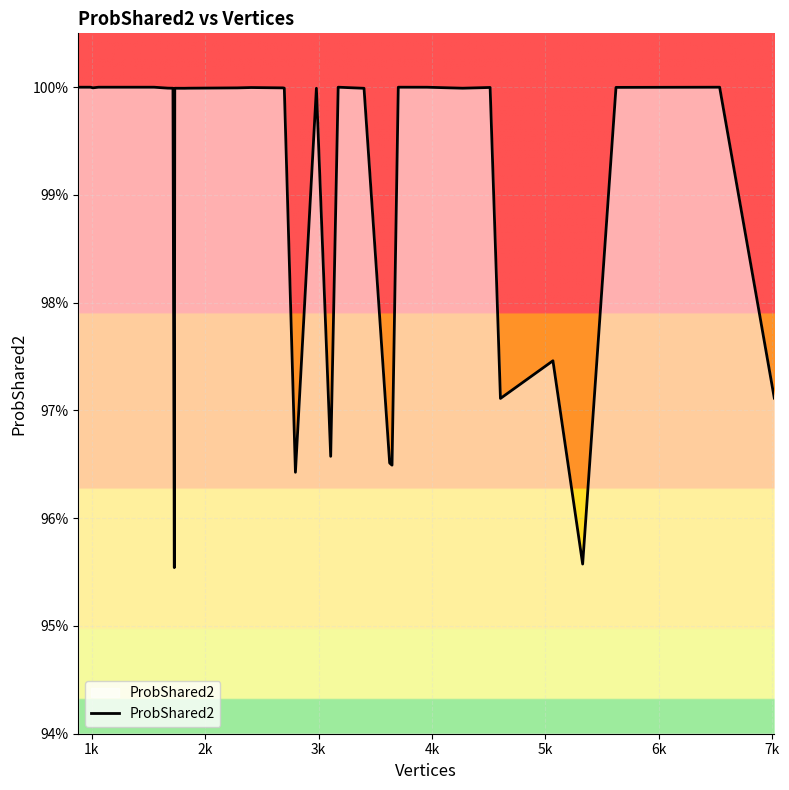

What is the maximum value shown in the chart?

1.0